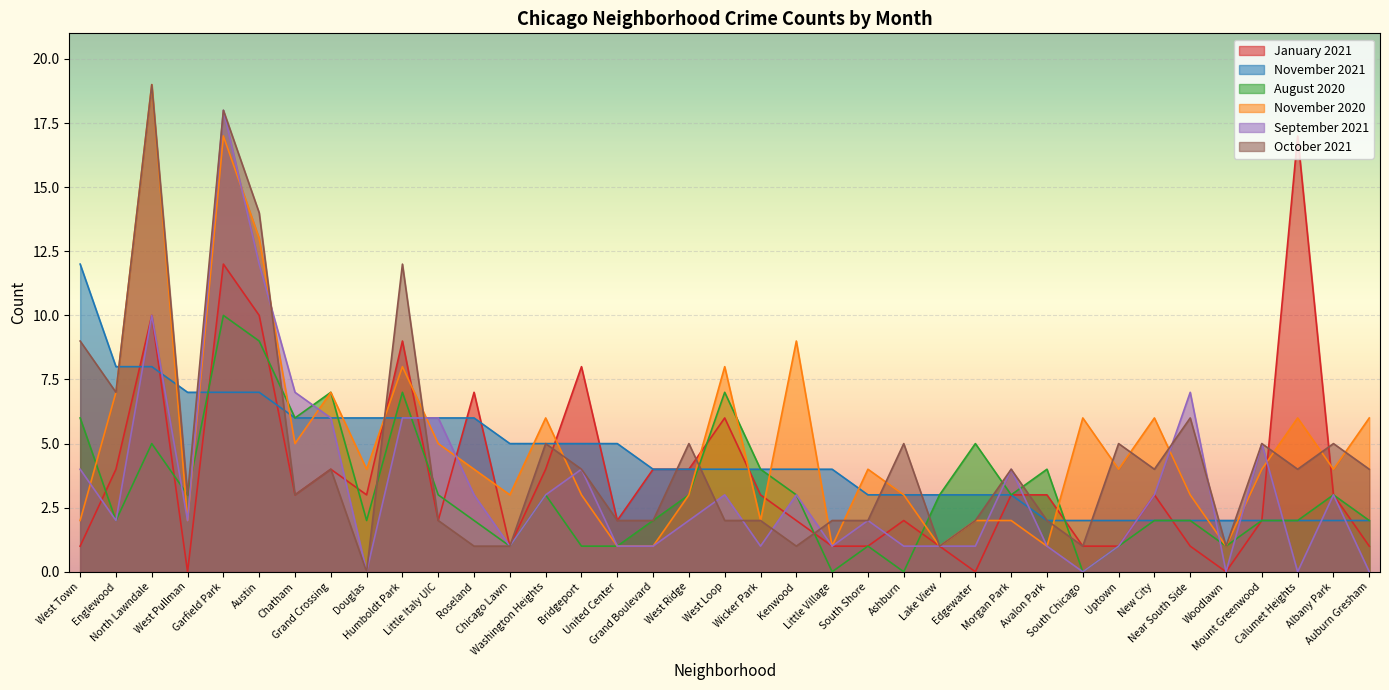

What is the average value of the November 2021 series?

4